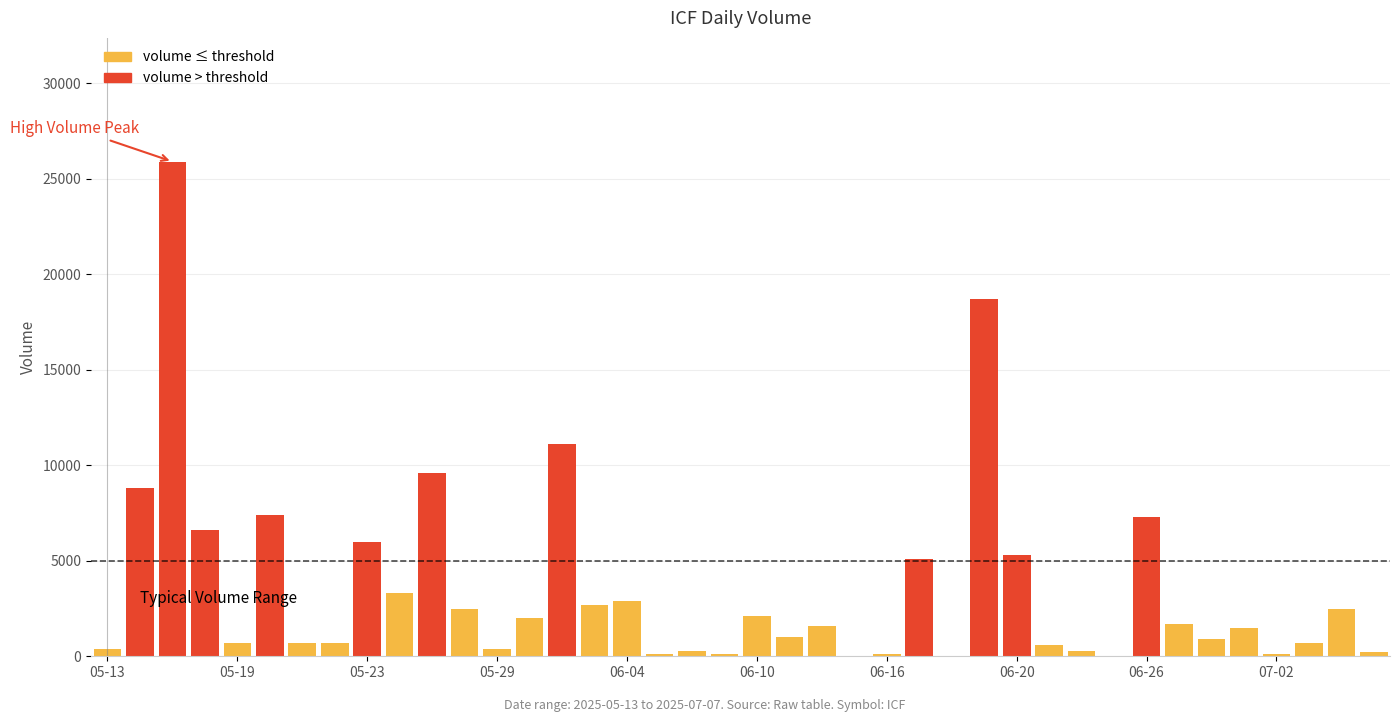

Does the chart contain stacked bars?

No